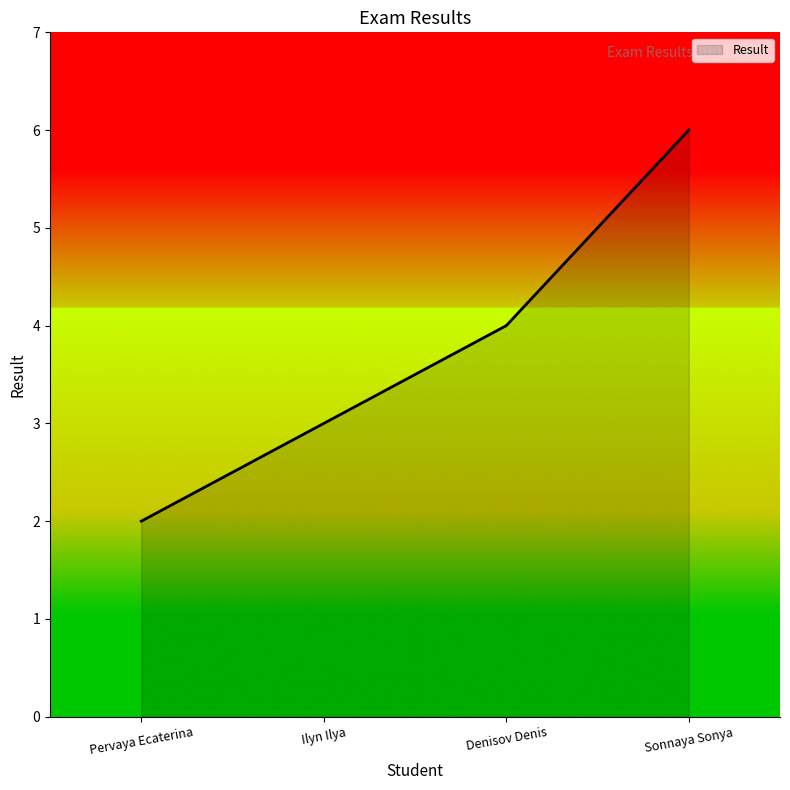

What is the change in value from Pervaya Ecaterina to Denisov Denis?

+2